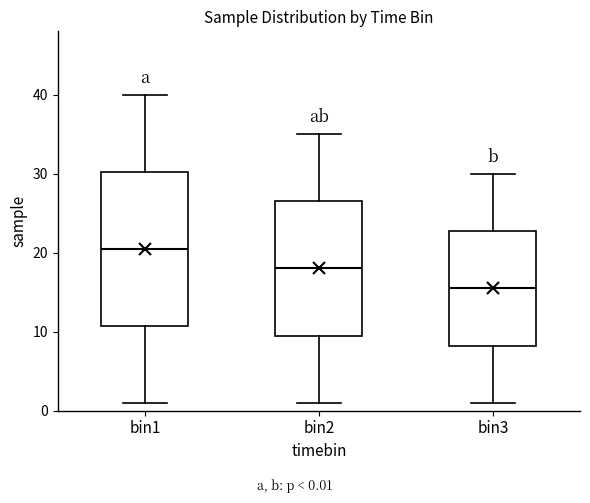

Where does the upper whisker of the box for bin2 end on the y-axis? The values are not printed on the chart, so give them approximately, as read against the axis.

35